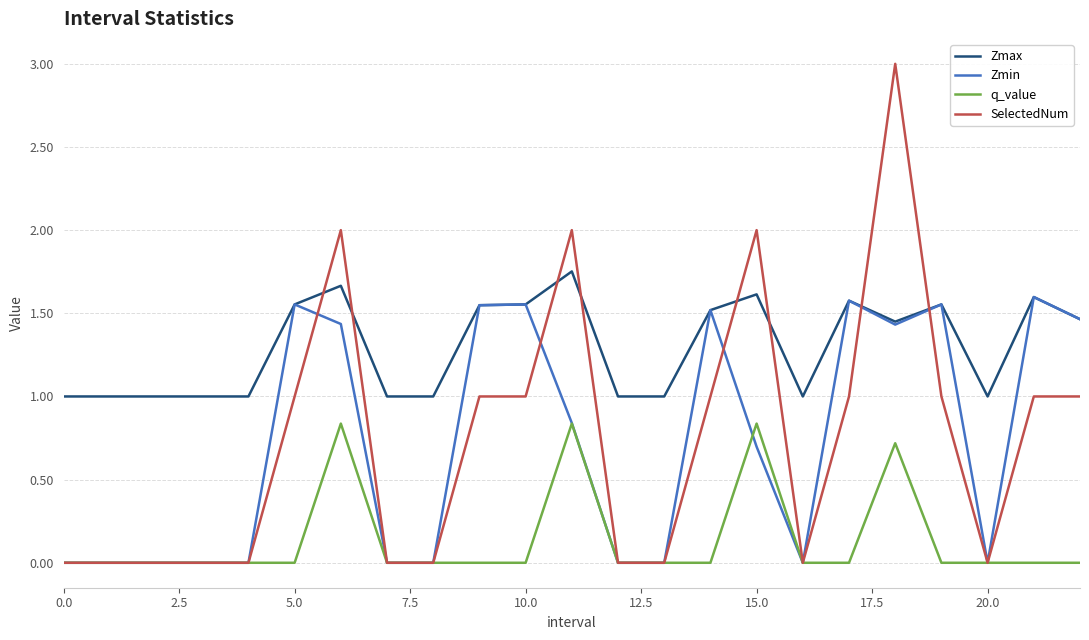

Which series has the largest range (max minus min)?

SelectedNum